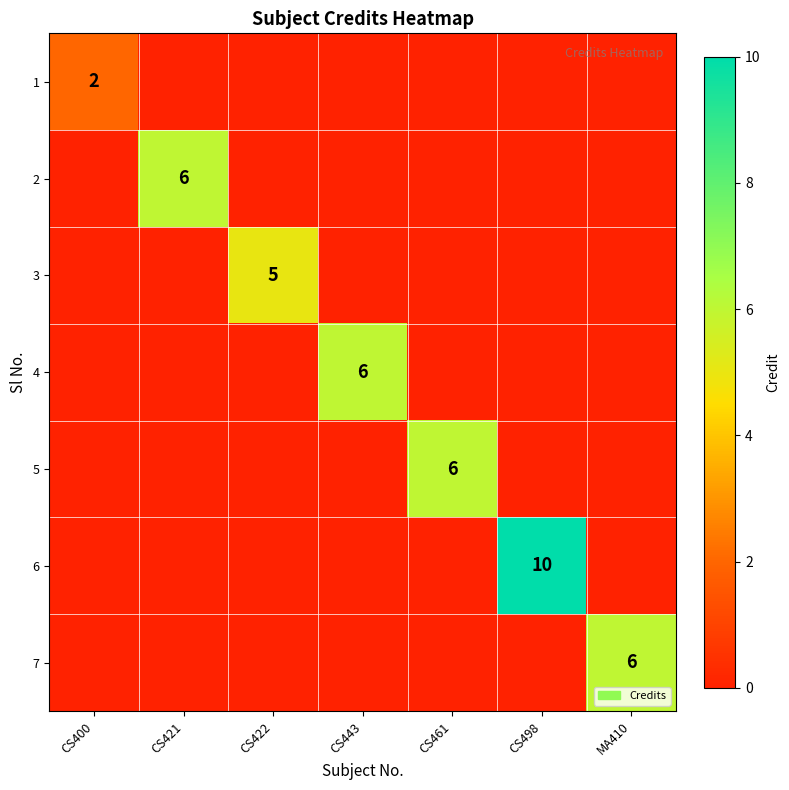

The 1 series shows 2 at CS400. True or false?

True